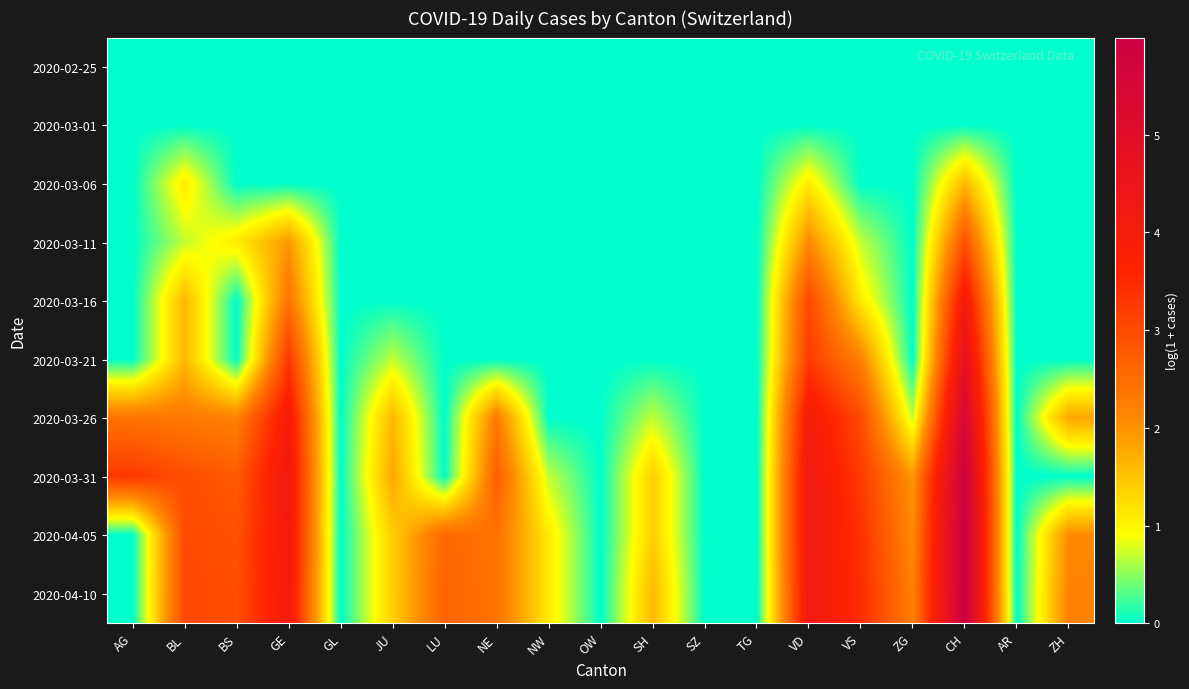

Reading left to right, extract all data points from this chart.

2020-02-25: AG=0.0	BL=0.0	BS=0.0	GE=0.0	GL=0.0	JU=0.0	LU=0.0	NE=0.0	NW=0.0	OW=0.0	SH=0.0	SZ=0.0	TG=0.0	VD=0.0	VS=0.0	ZG=0.0	CH=0.0	AR=0.0	ZH=0.0
2020-03-01: AG=0.0	BL=0.0	BS=0.0	GE=0.0	GL=0.0	JU=0.0	LU=0.0	NE=0.0	NW=0.0	OW=0.0	SH=0.0	SZ=0.0	TG=0.0	VD=0.0	VS=0.0	ZG=0.0	CH=0.0	AR=0.0	ZH=0.0
2020-03-06: AG=0.0	BL=1.1	BS=0.0	GE=0.0	GL=0.0	JU=0.0	LU=0.0	NE=0.0	NW=0.0	OW=0.0	SH=0.0	SZ=0.0	TG=0.0	VD=1.1	VS=0.0	ZG=0.0	CH=1.6	AR=0.0	ZH=0.0
2020-03-11: AG=0.0	BL=0.7	BS=1.1	GE=1.9	GL=0.0	JU=0.0	LU=0.0	NE=0.0	NW=0.0	OW=0.0	SH=0.0	SZ=0.0	TG=0.0	VD=2.1	VS=0.7	ZG=0.0	CH=2.9	AR=0.0	ZH=0.0
2020-03-16: AG=0.0	BL=1.6	BS=0.0	GE=2.4	GL=0.0	JU=0.0	LU=0.0	NE=0.0	NW=0.0	OW=0.0	SH=0.0	SZ=0.0	TG=0.0	VD=3.0	VS=1.1	ZG=0.0	CH=4.0	AR=0.0	ZH=0.0
2020-03-21: AG=0.0	BL=1.6	BS=0.0	GE=3.3	GL=0.0	JU=0.7	LU=0.0	NE=0.0	NW=0.0	OW=0.0	SH=0.0	SZ=0.0	TG=0.0	VD=3.2	VS=2.2	ZG=0.0	CH=4.7	AR=0.0	ZH=0.0
2020-03-26: AG=2.4	BL=2.3	BS=2.2	GE=4.0	GL=0.0	JU=1.6	LU=0.0	NE=2.3	NW=0.0	OW=0.0	SH=0.7	SZ=0.0	TG=0.0	VD=4.0	VS=3.0	ZG=0.7	CH=5.5	AR=0.0	ZH=1.8
2020-03-31: AG=3.3	BL=2.9	BS=2.8	GE=4.2	GL=0.0	JU=1.8	LU=0.0	NE=2.7	NW=0.7	OW=0.0	SH=1.4	SZ=0.0	TG=0.0	VD=4.2	VS=3.2	ZG=1.9	CH=5.9	AR=0.0	ZH=0.0
2020-04-05: AG=0.0	BL=3.0	BS=2.9	GE=4.1	GL=0.0	JU=1.4	LU=2.6	NE=2.4	NW=1.1	OW=0.0	SH=1.4	SZ=0.0	TG=0.0	VD=4.2	VS=3.4	ZG=2.1	CH=6.0	AR=0.0	ZH=2.1
2020-04-10: AG=0.0	BL=3.0	BS=2.9	GE=4.1	GL=0.0	JU=1.4	LU=2.6	NE=2.4	NW=1.1	OW=0.0	SH=1.6	SZ=0.0	TG=0.0	VD=4.1	VS=3.4	ZG=2.2	CH=6.0	AR=0.0	ZH=2.2